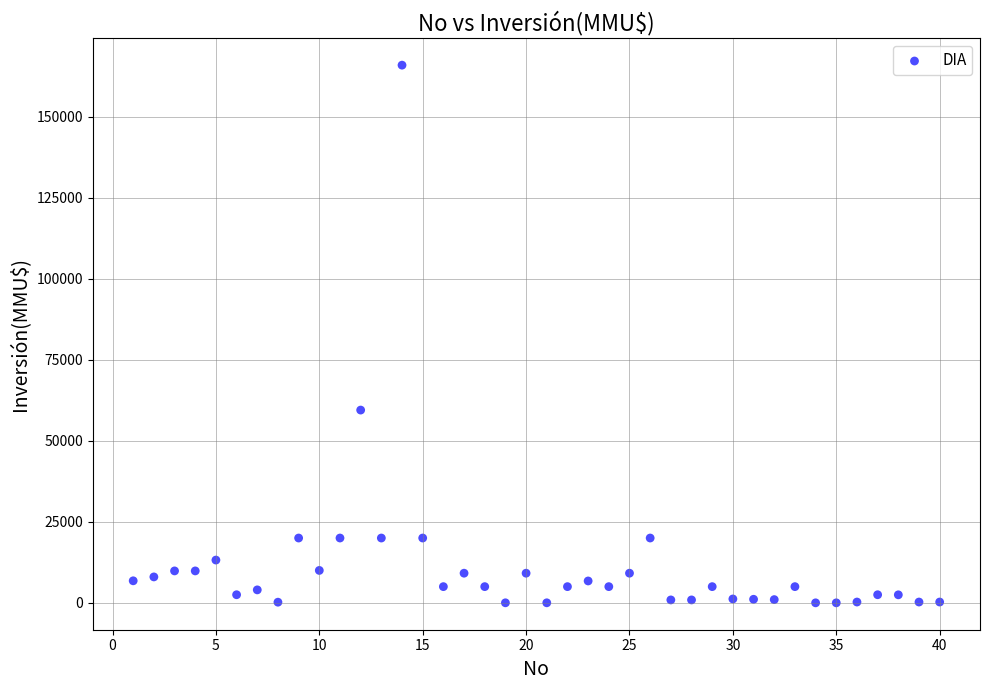

What is the range of X values (max minus min)?

39